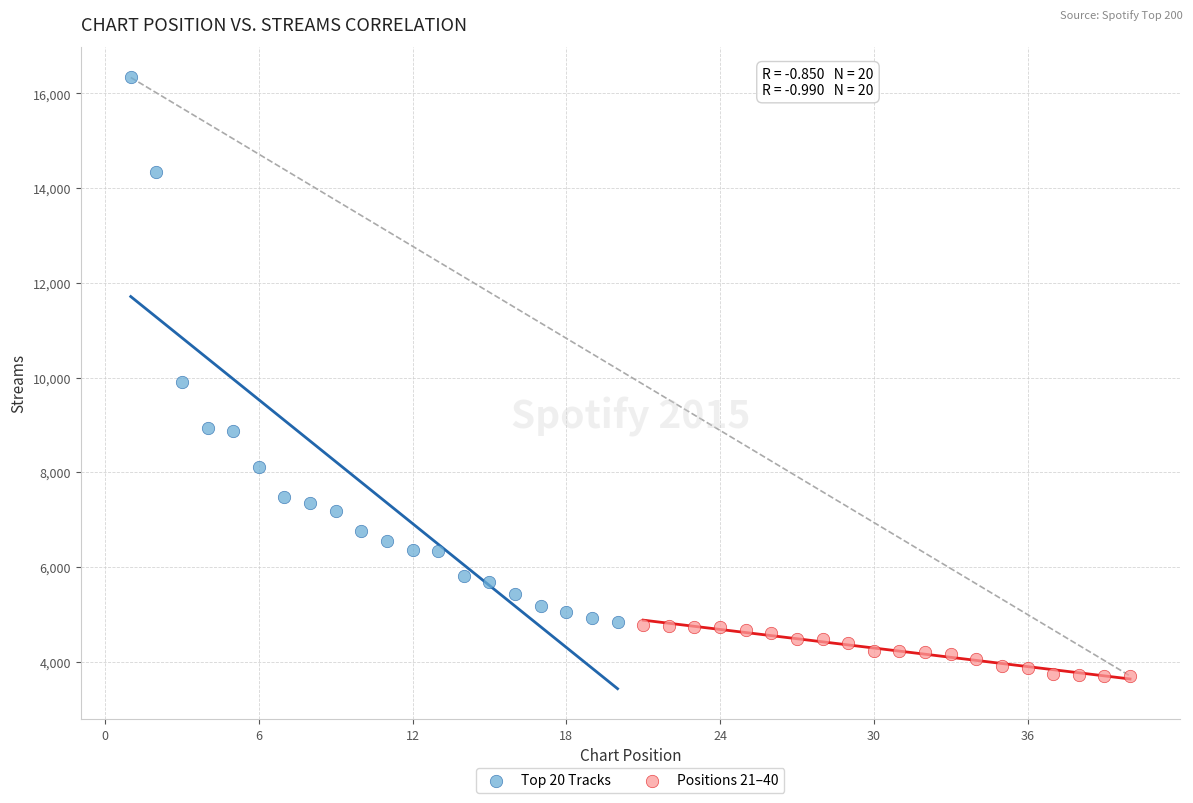

Which series contains the lowest Y value?

Positions 21–40